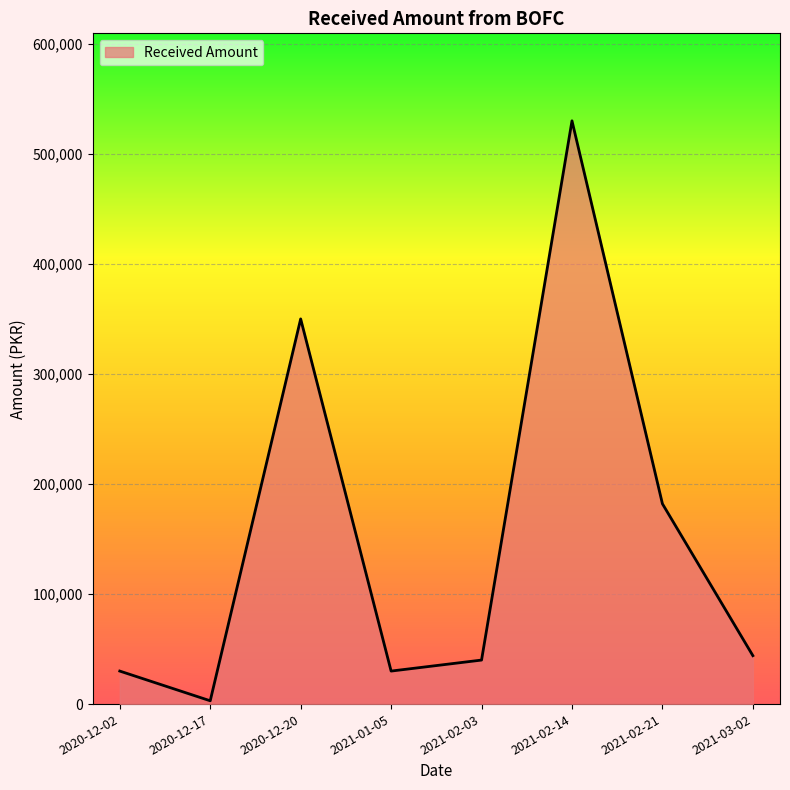

What is the average value?

151125